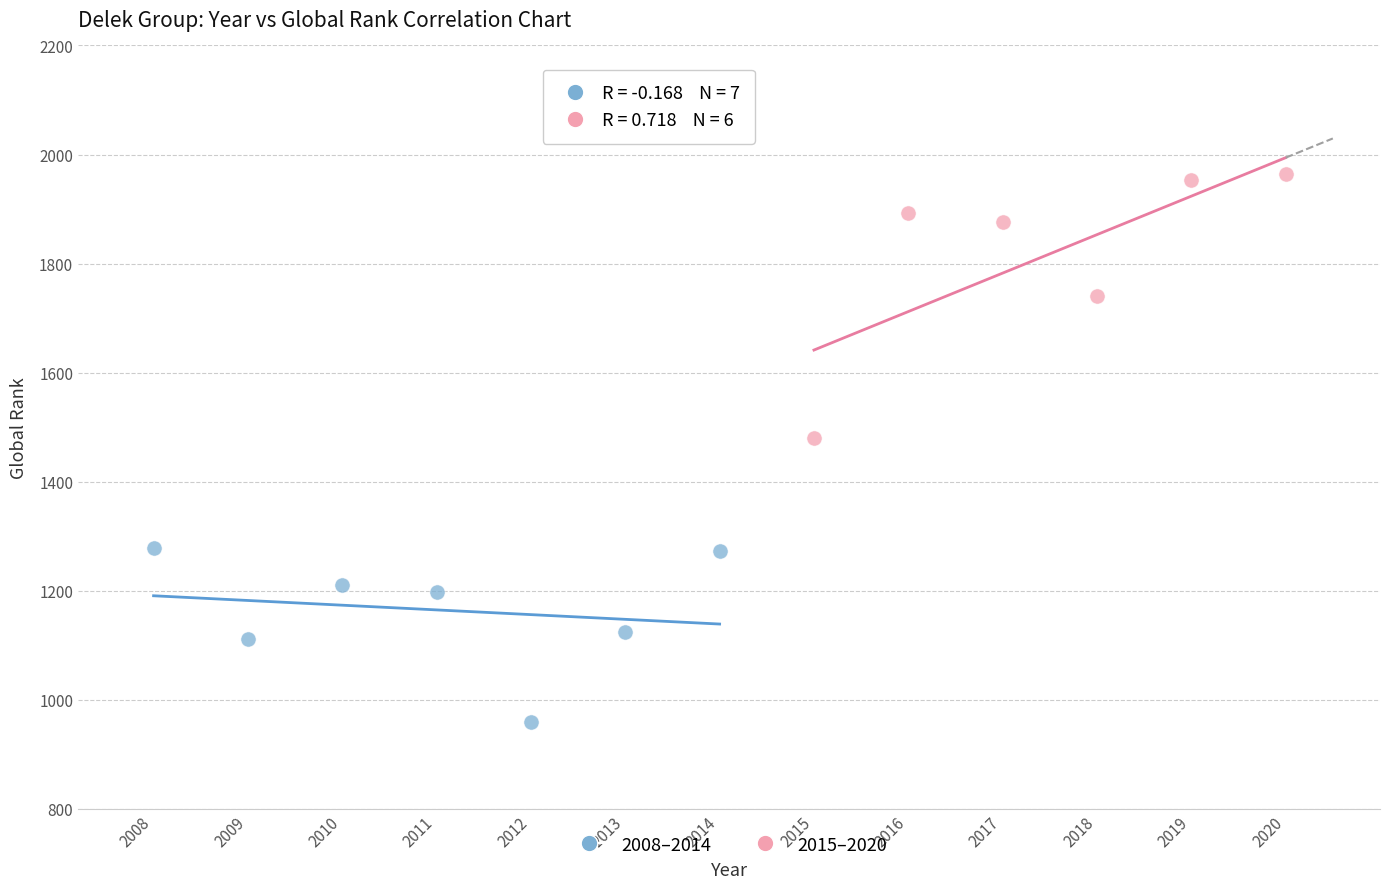

Which series has the widest spread of Y values?

2015–2020